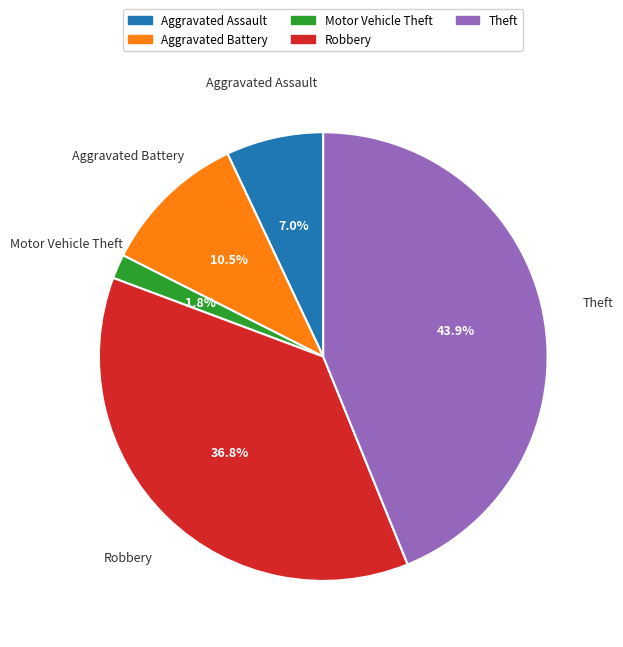

To the nearest percent, what portion does Theft represent?

44%